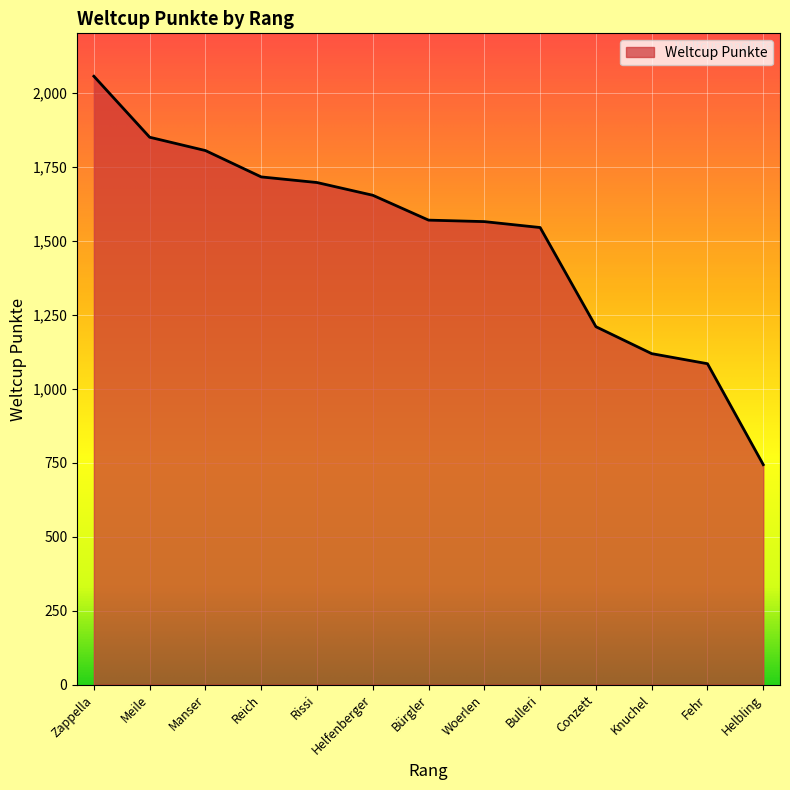

True or false: the data has more than 2 interior local peaks.

False